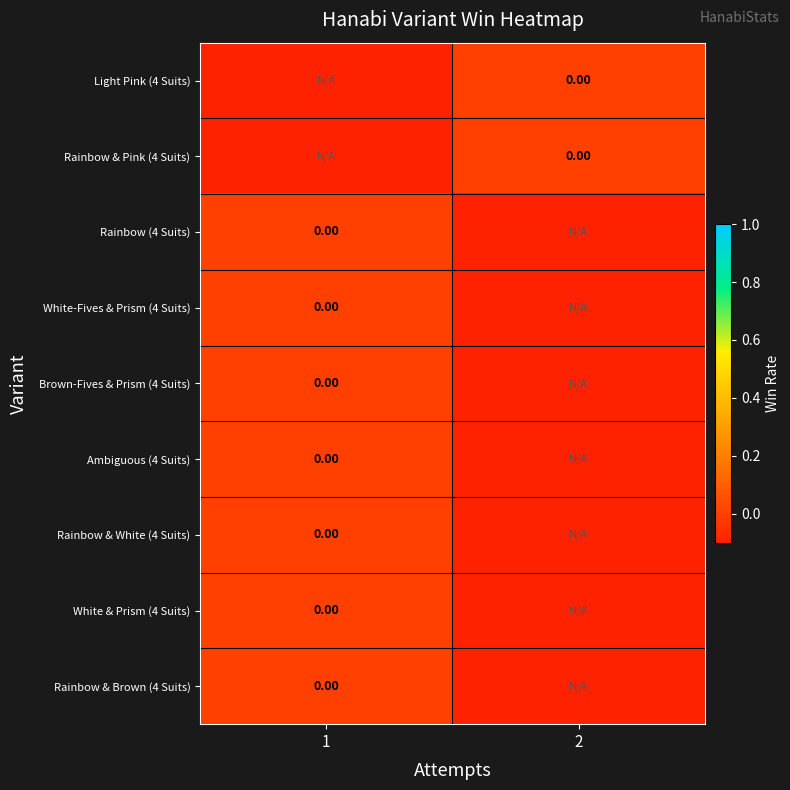

At which label is Rainbow & Brown (4 Suits) closest to 0?

1